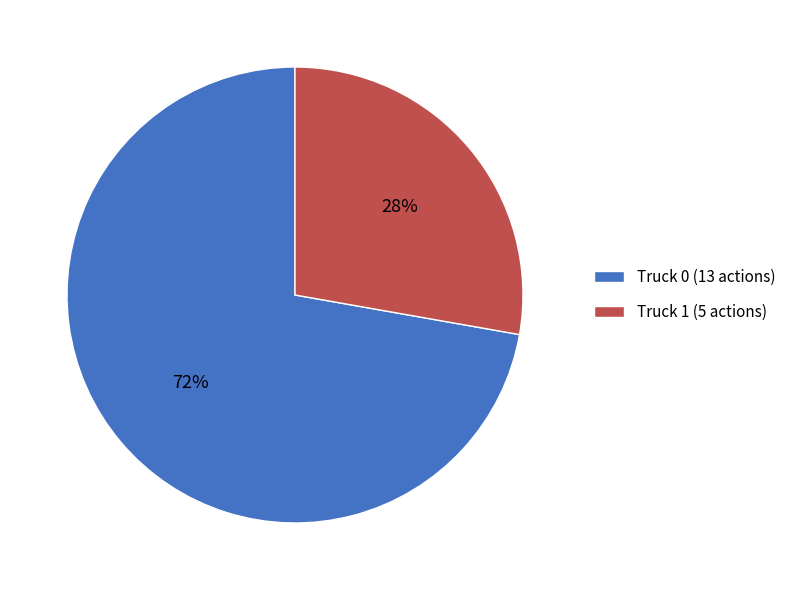

To the nearest percent, what is the average slice percentage?

50%